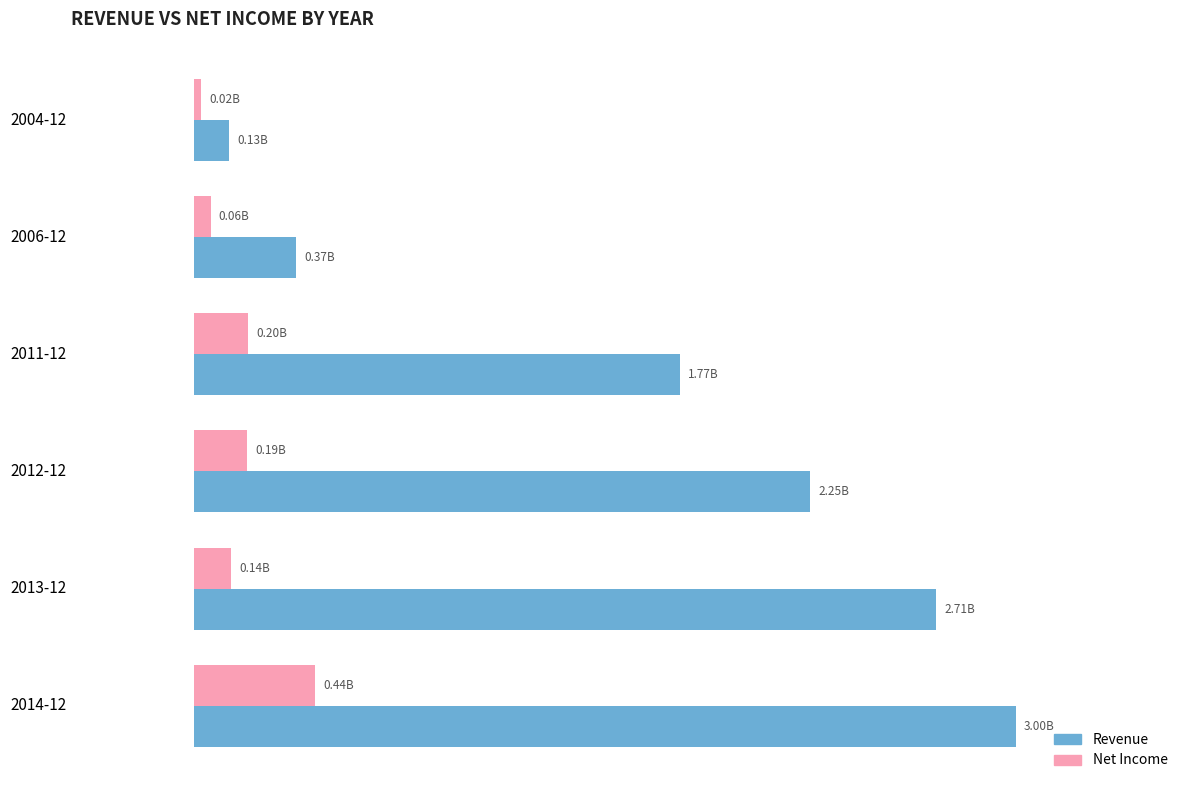

What are all the series names shown in the legend?

Revenue, Net Income